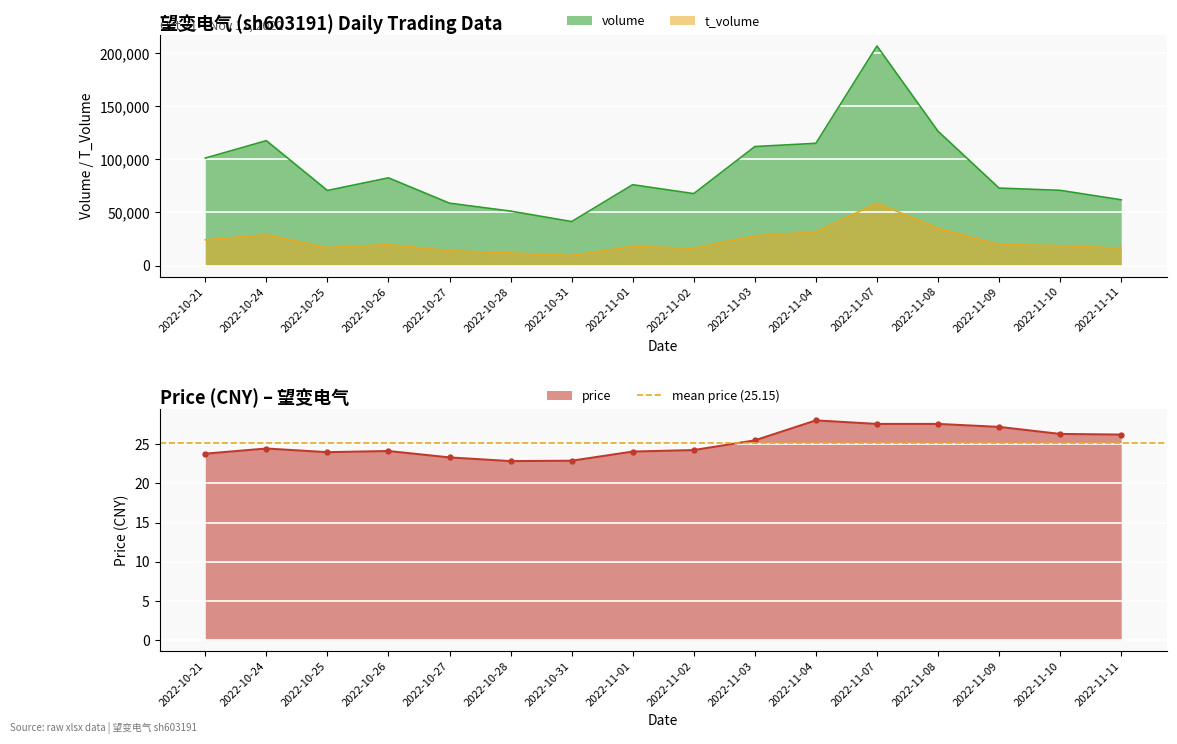

Which category has the lowest value in the price series?

2022-10-28